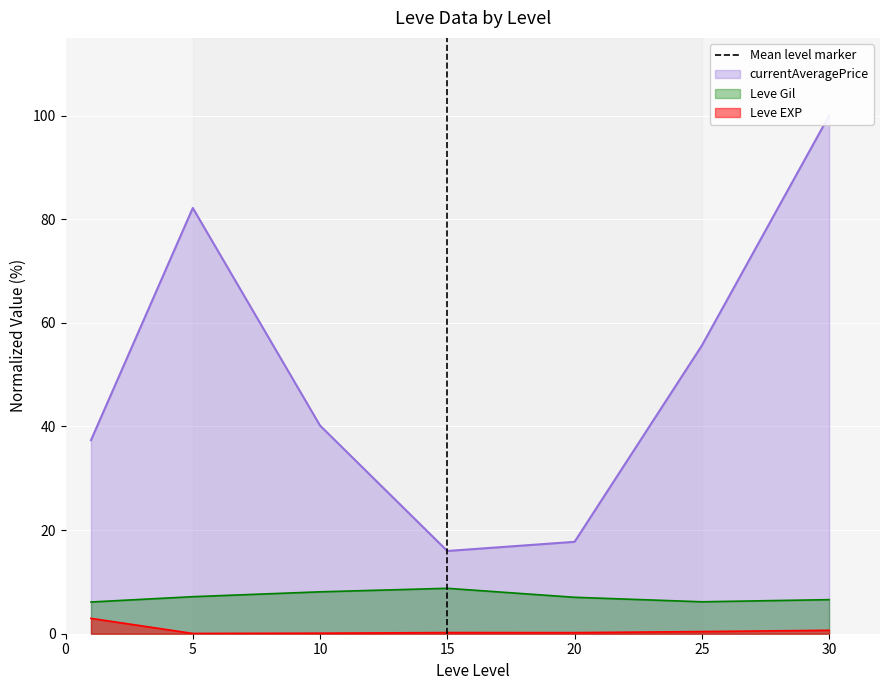

The value of Leve Gil at 10 is 8.1. True or false?

True